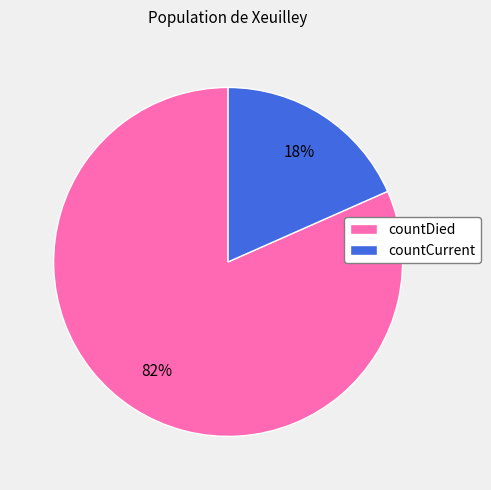

Which slice is the smallest?

countCurrent